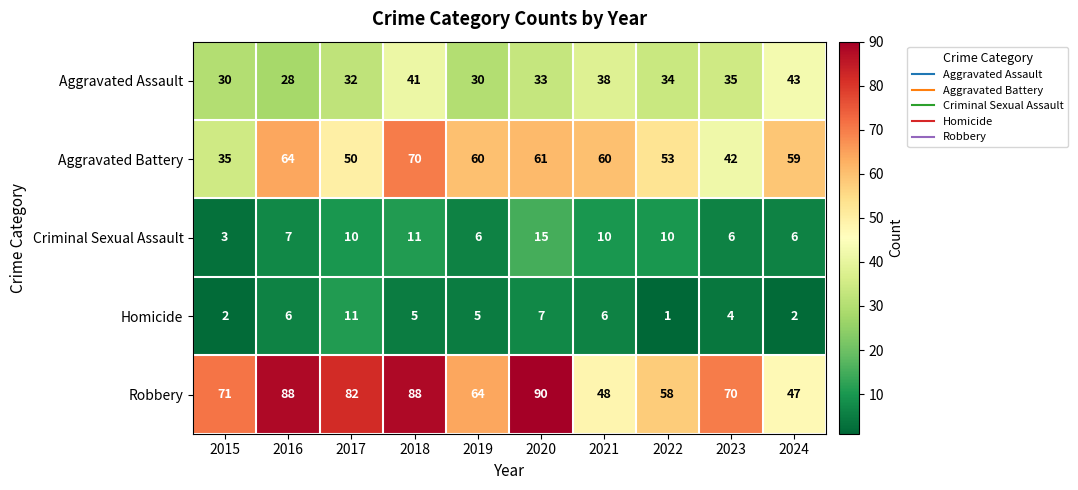

At how many categories does at least one series exceed 19?

10